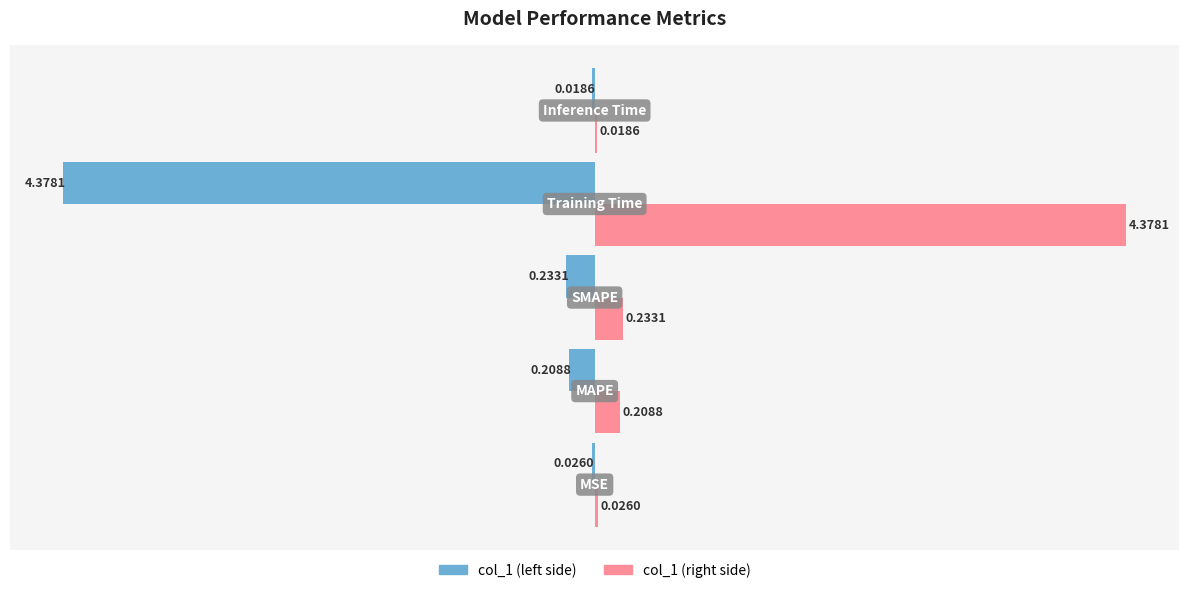

How many distinct data groups are displayed?

2